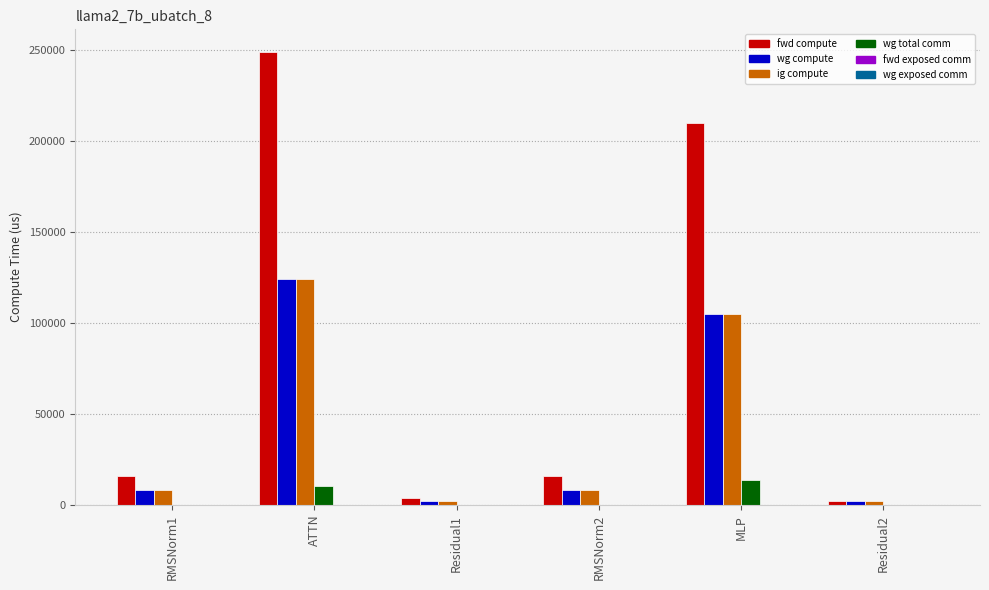

Count the number of data series in this chart.

4